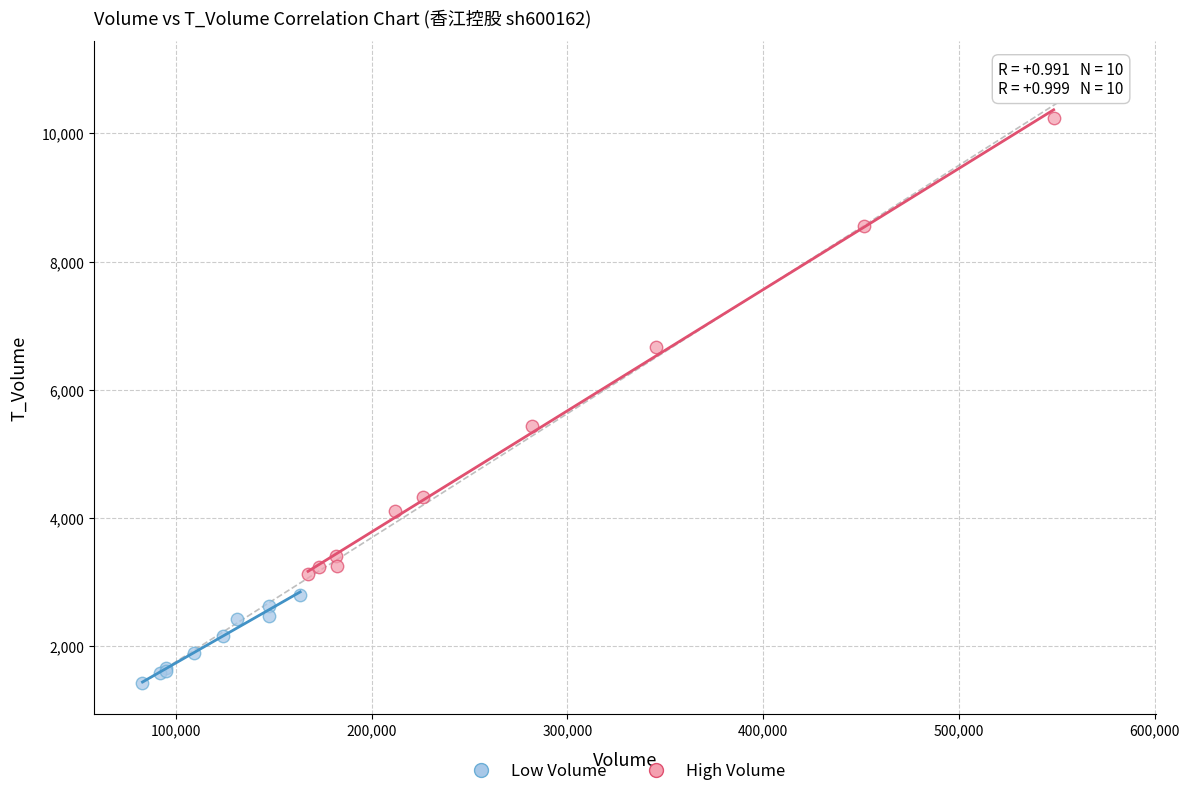

Which series contains the highest Y value?

High Volume